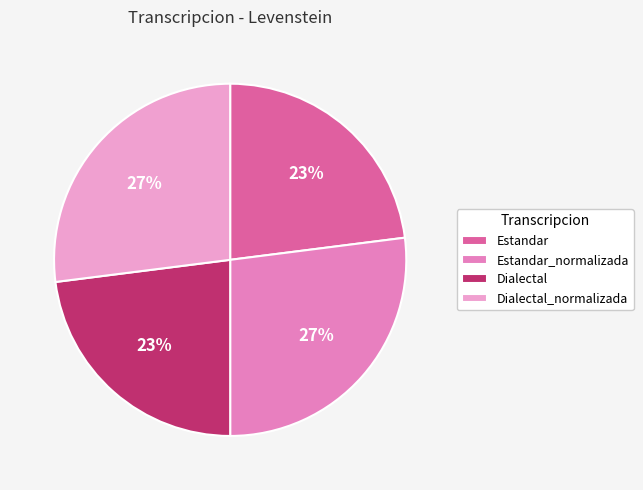

The Dialectal_normalizada slice represents 33% of the pie. True or false?

False